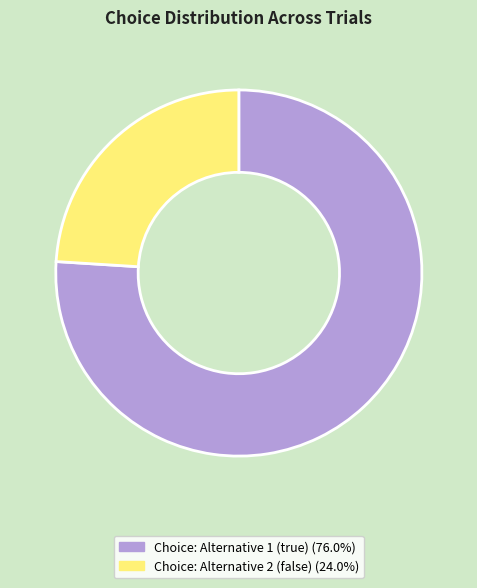

Which slice represents more than half of the pie?

Choice: Alternative 1 (true)